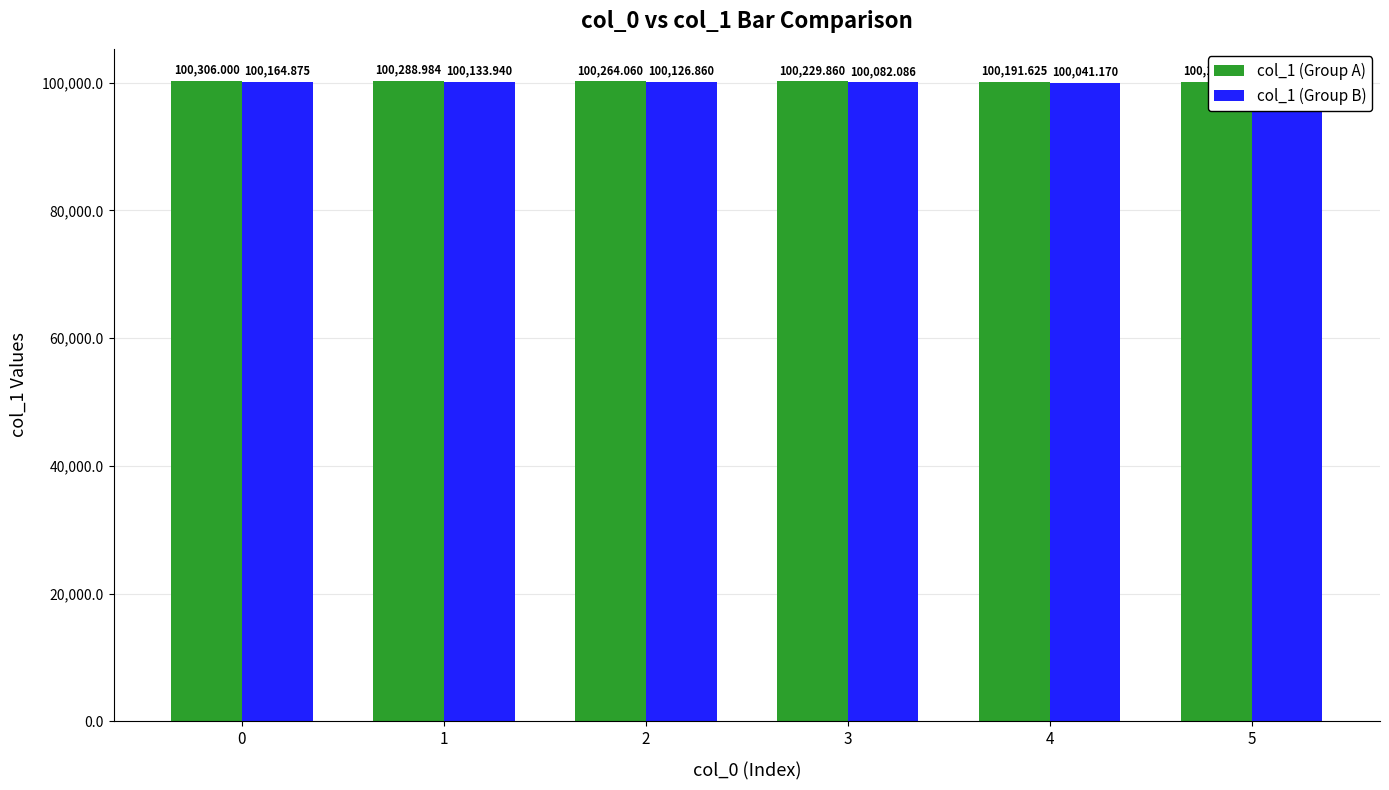

What is the difference between the second highest and minimum values in the col_1 (Group B) series?

105.9